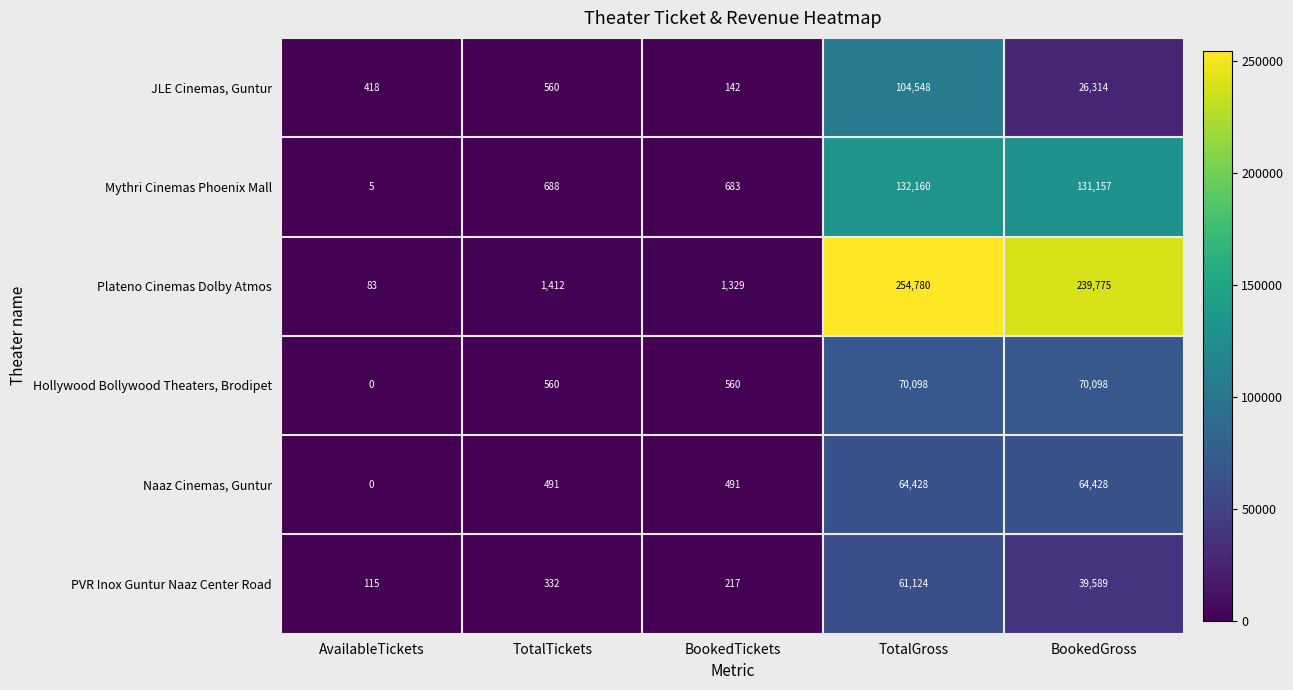

What is the approximate value of Plateno Cinemas Dolby Atmos at TotalTickets, to the nearest 50?

1400